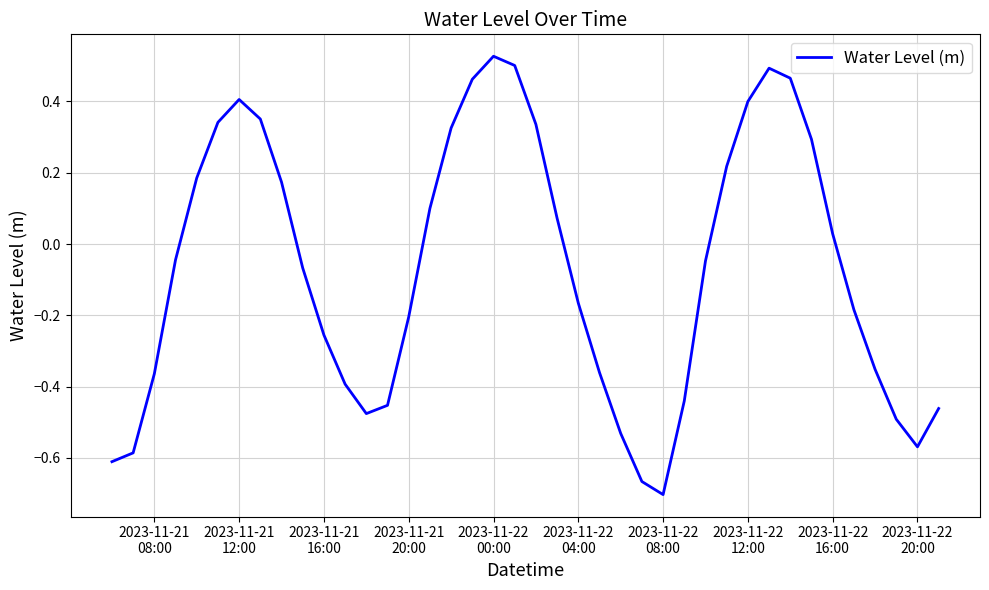

Is this an area chart (filled region under the line)?

No